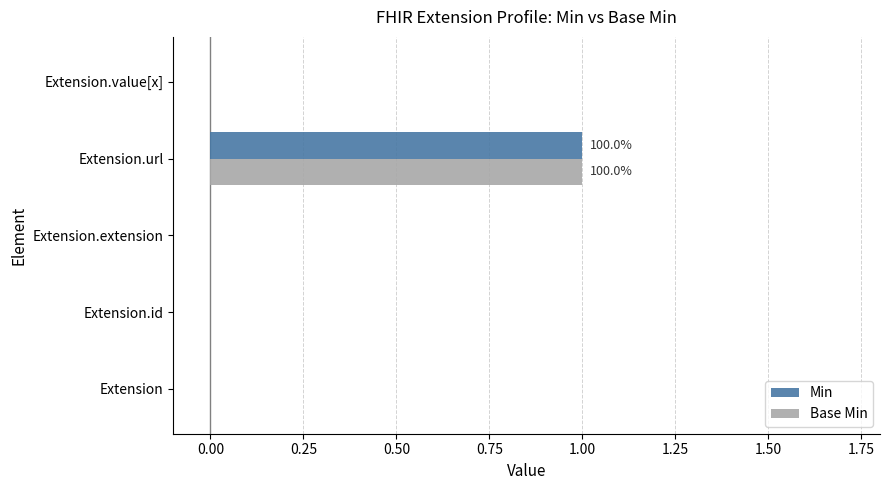

How many Min values are between 0 and 1?

5